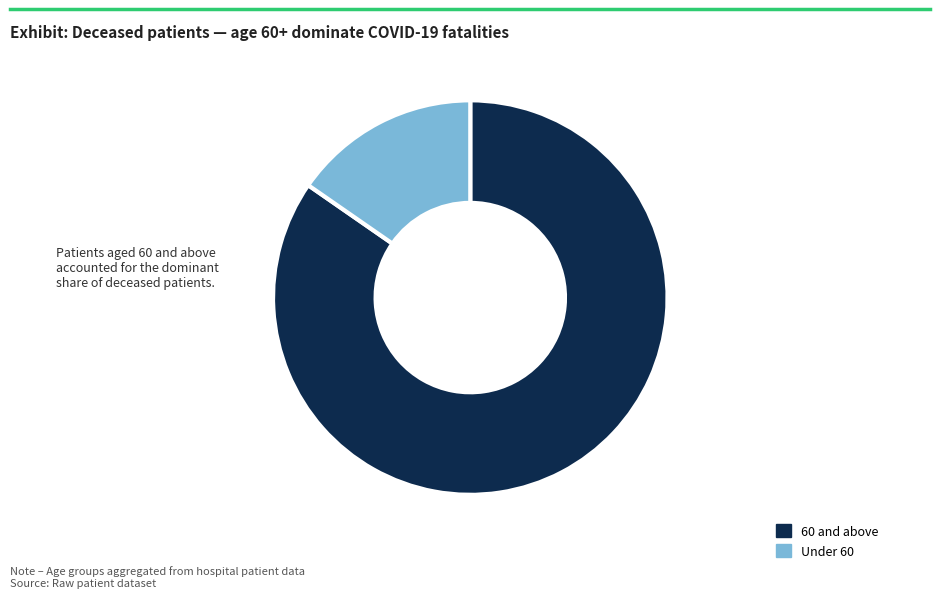

Which has a higher value, Under 60 or 60 and above?

60 and above